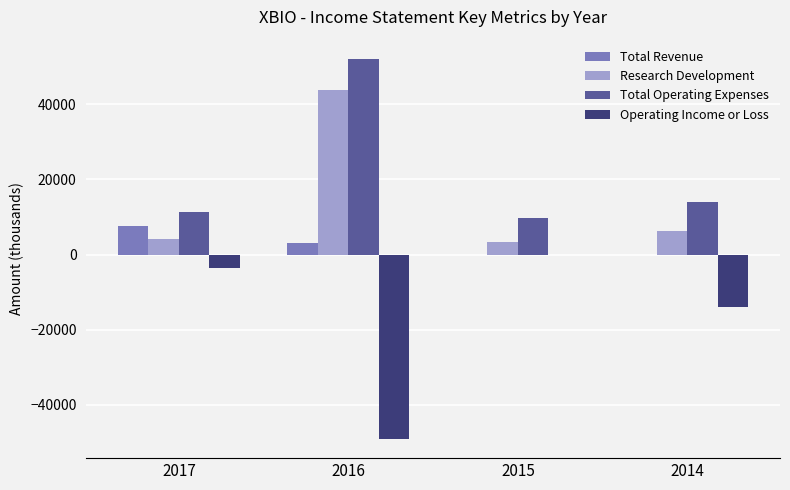

Is the value of Operating Income or Loss at 2015 greater than the value of Total Operating Expenses at 2017?

No